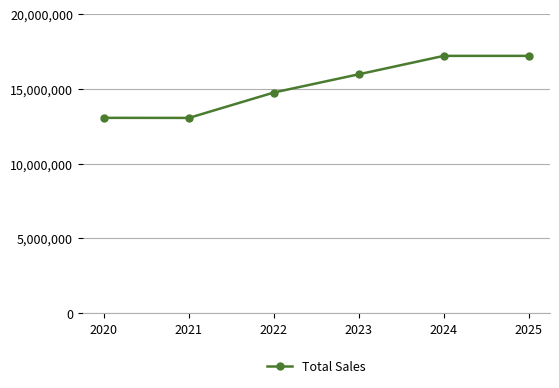

At which category does the data reach its first local valley?

2021